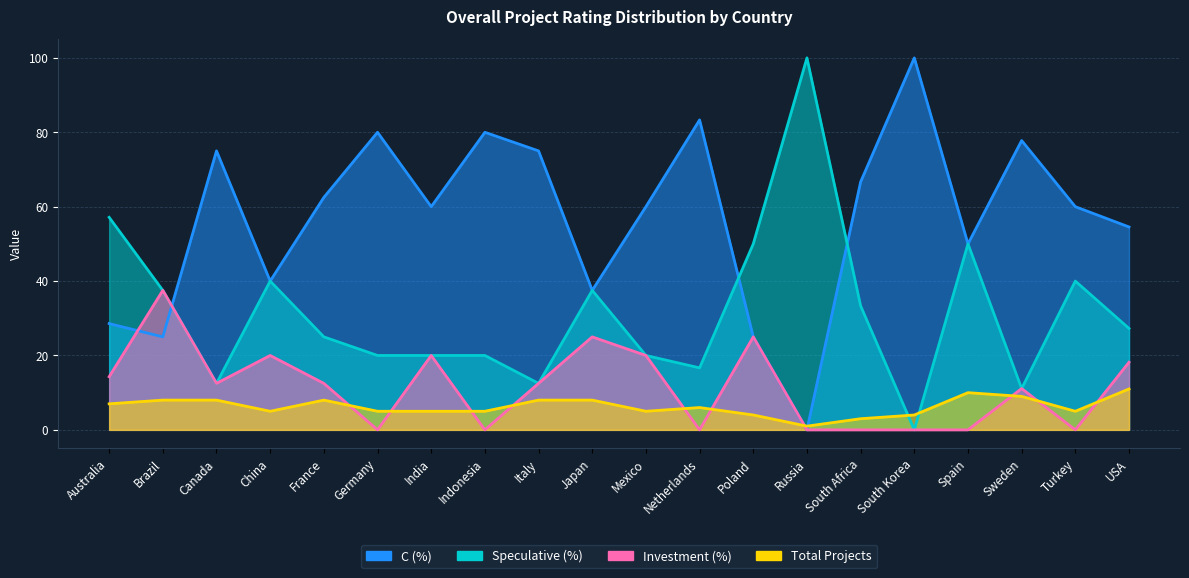

What is the sum of the C (%) values at Italy and Germany?

155.0